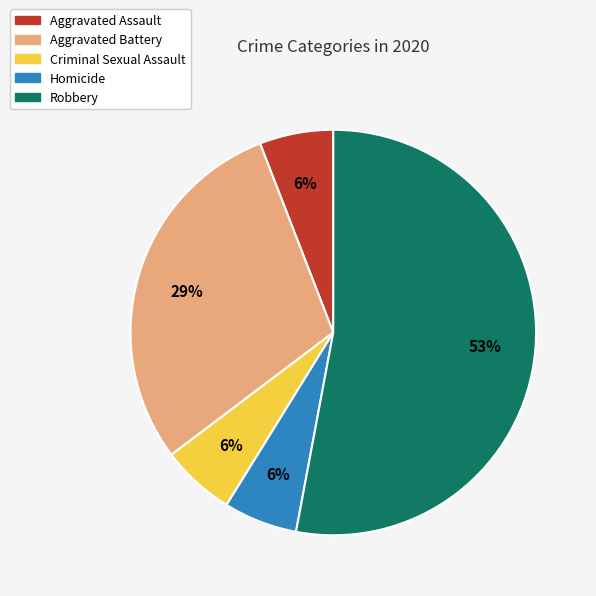

Is the sum of Robbery and Criminal Sexual Assault greater than half?

Yes